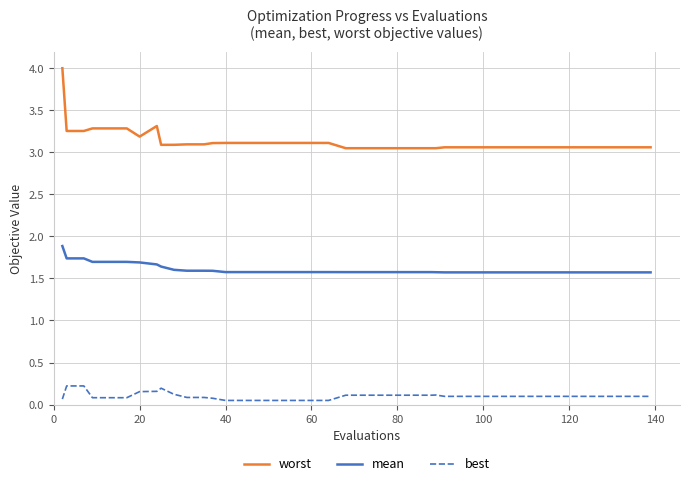

True or false: worst and best intersect in this chart.

False